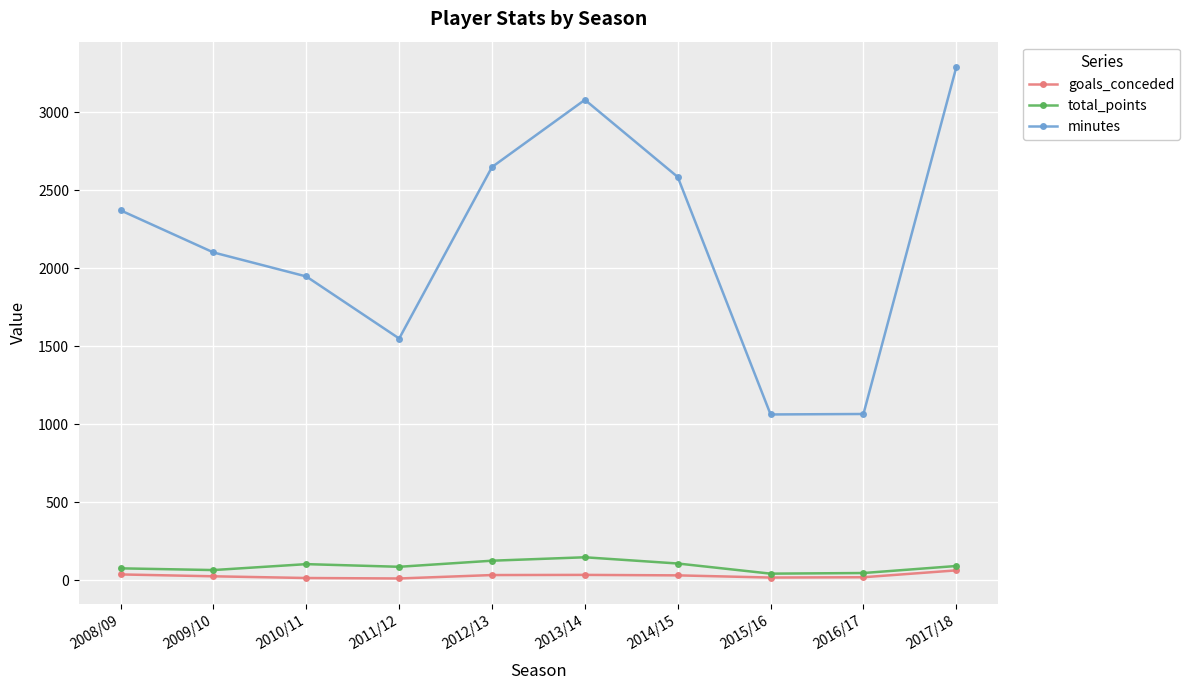

Where is the first local maximum for minutes?

2013/14